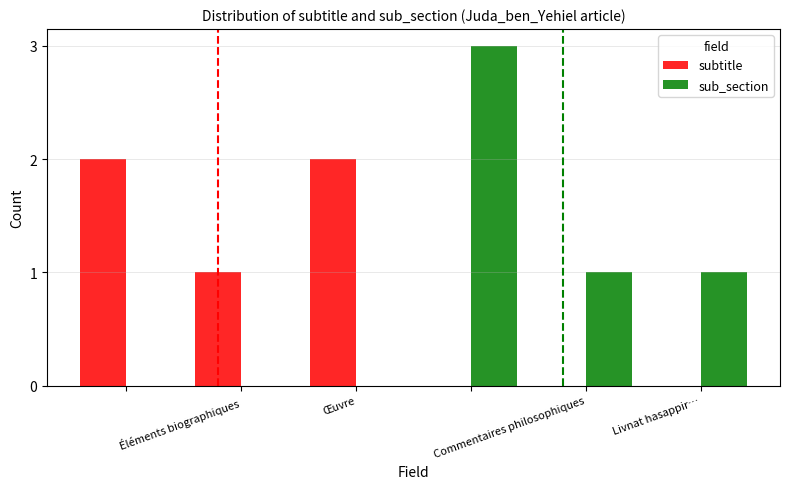

What is the sum of all subtitle values?

5